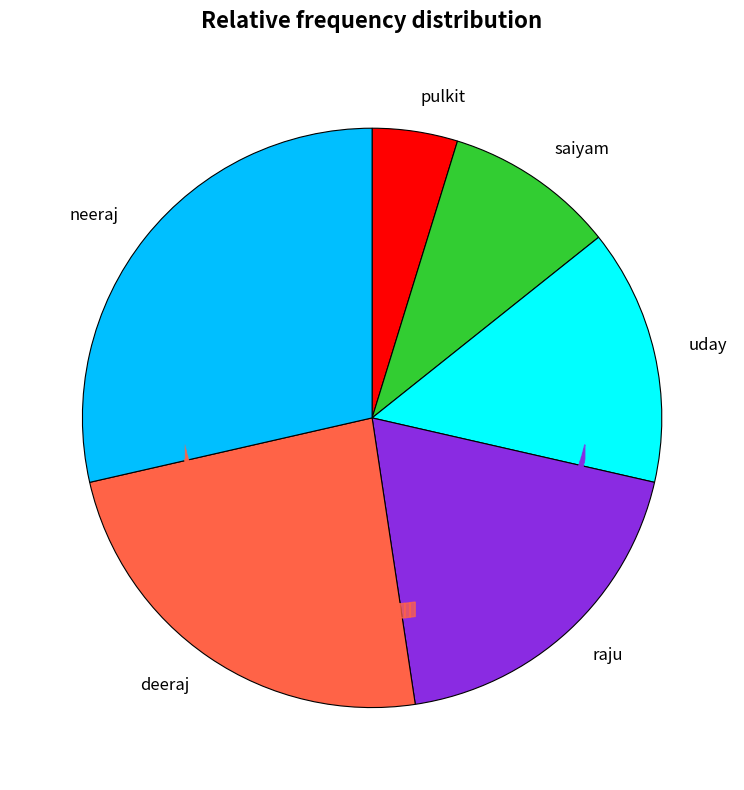

Which has a higher value, saiyam or uday?

uday